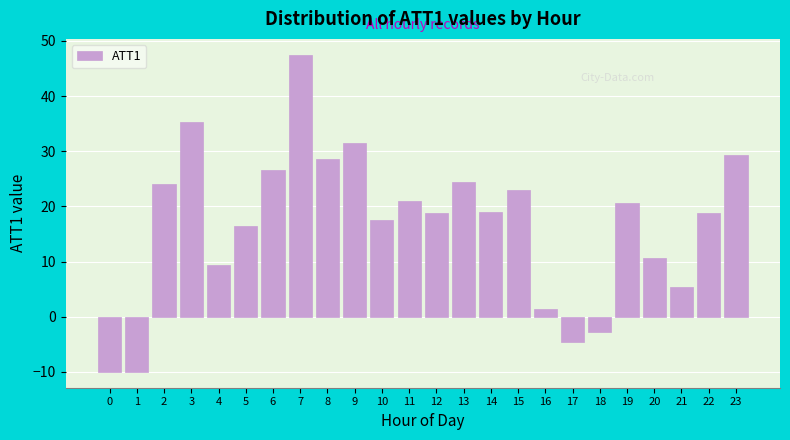

What is the approximate value at 4?

9.4